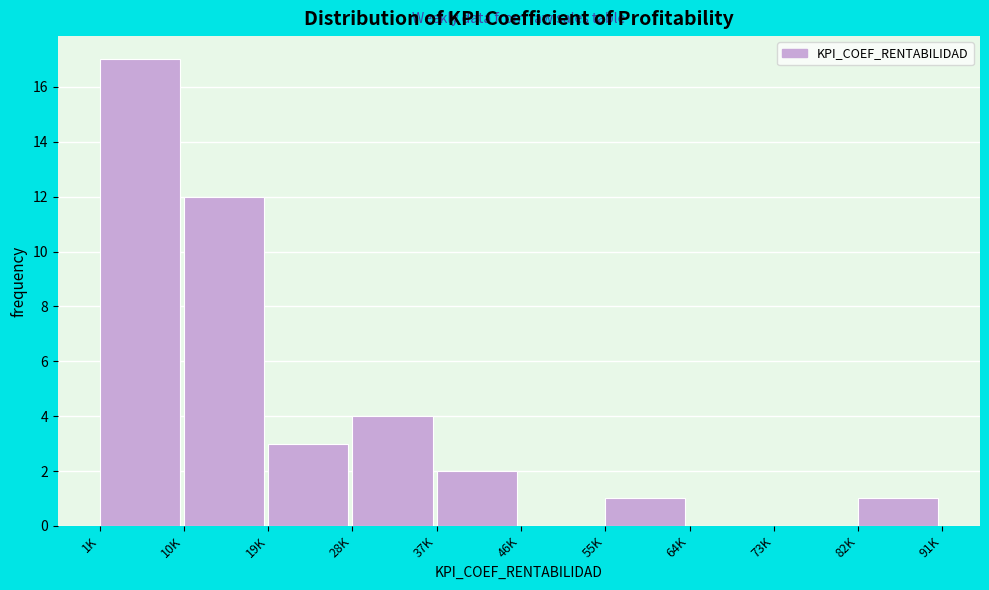

Reading left to right, what are all the values shown in this chart?

1K=17	10K=12	19K=3	28K=4	37K=2	46K=0	55K=1	64K=0	73K=0	82K=1